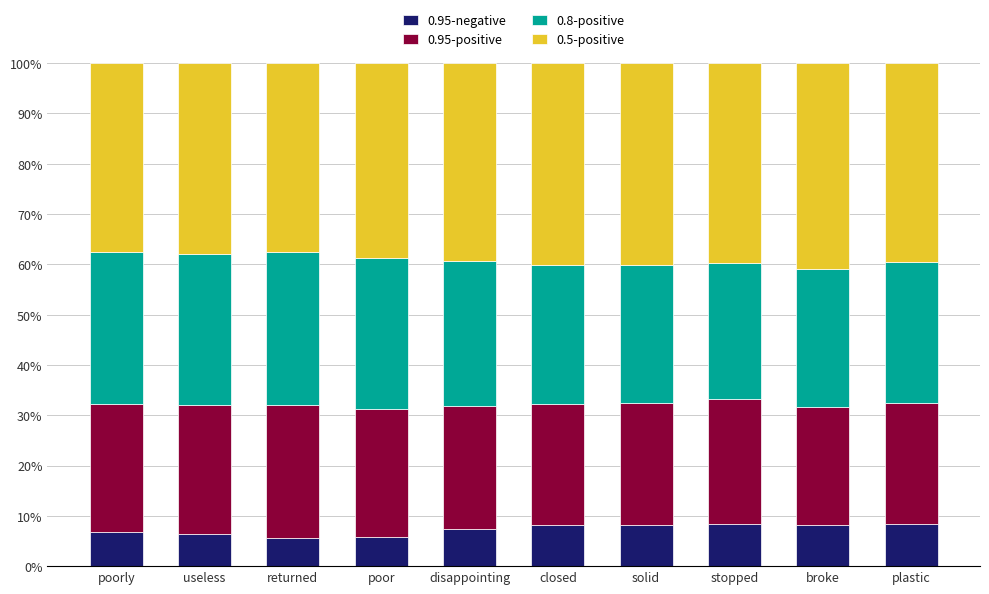

Does the chart contain stacked bars?

Yes